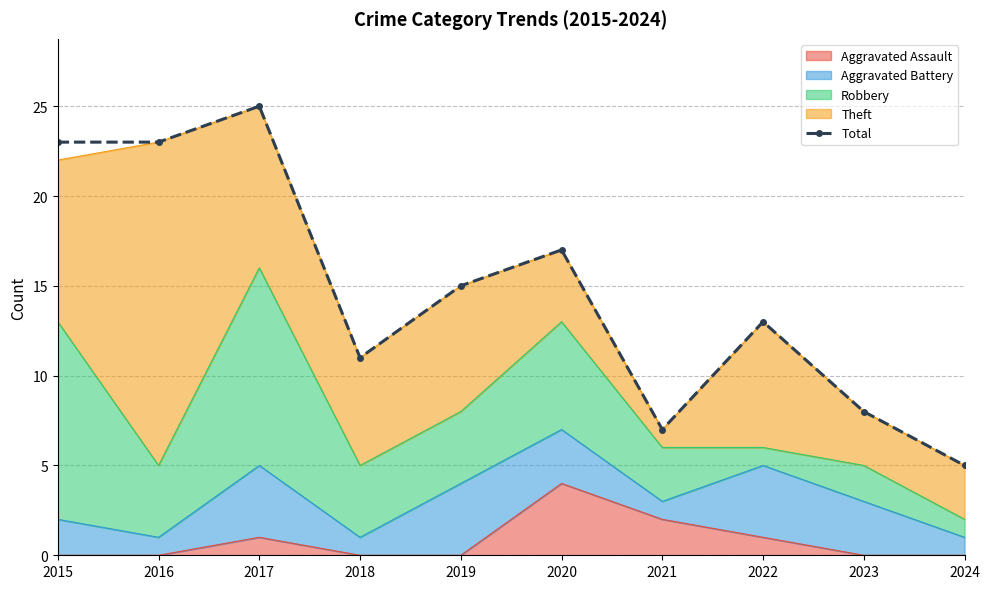

What is the greatest value displayed?

25